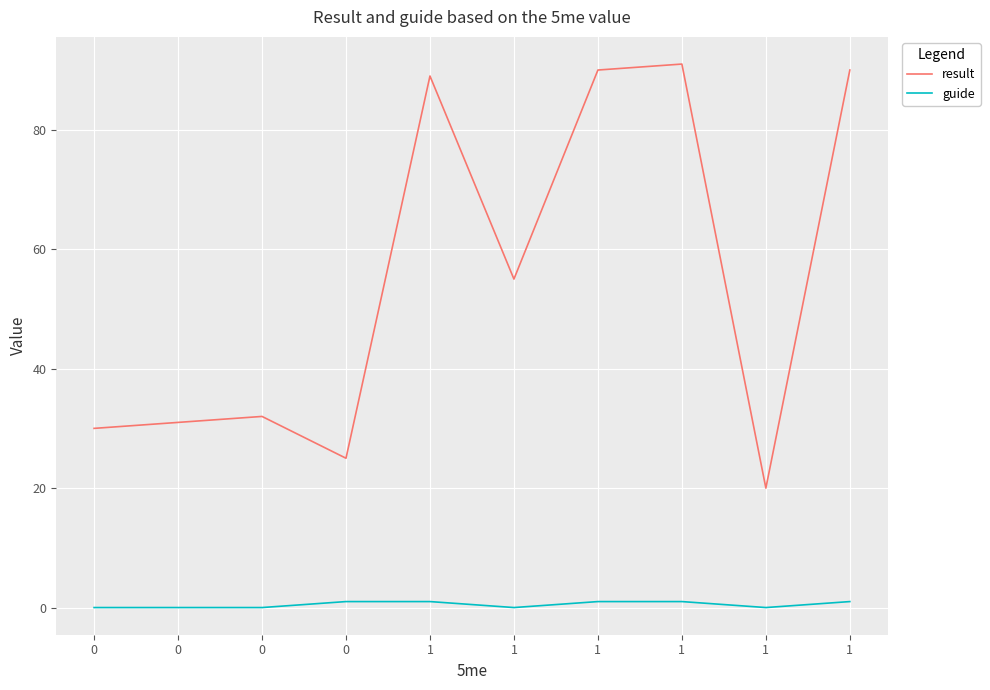

How many distinct data groups are displayed?

2